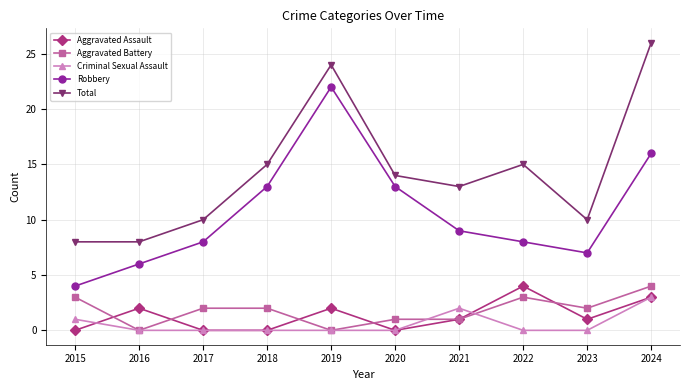

Which category has the highest value across all series?

2024